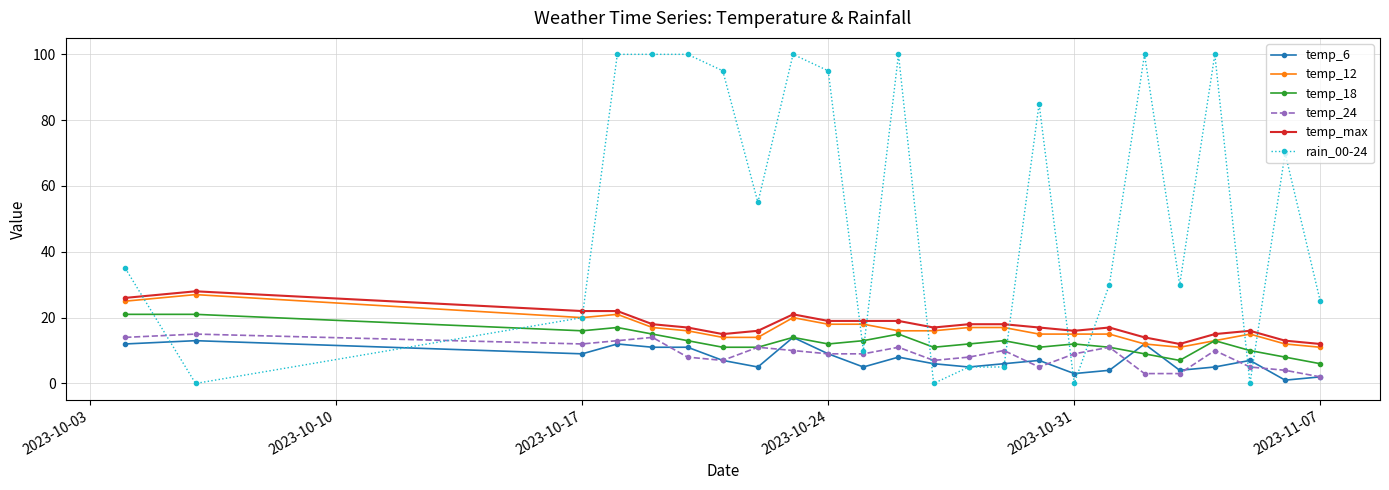

How many distinct data groups are displayed?

6